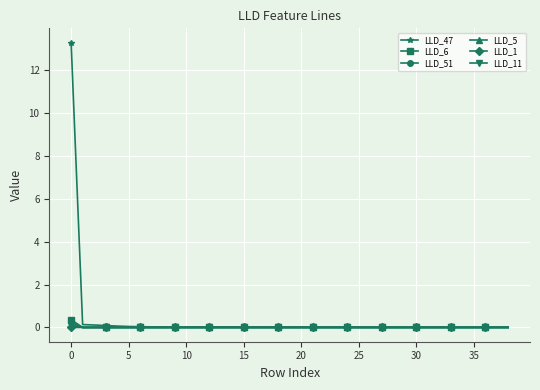

What is the highest value of the LLD_47 series?

13.3